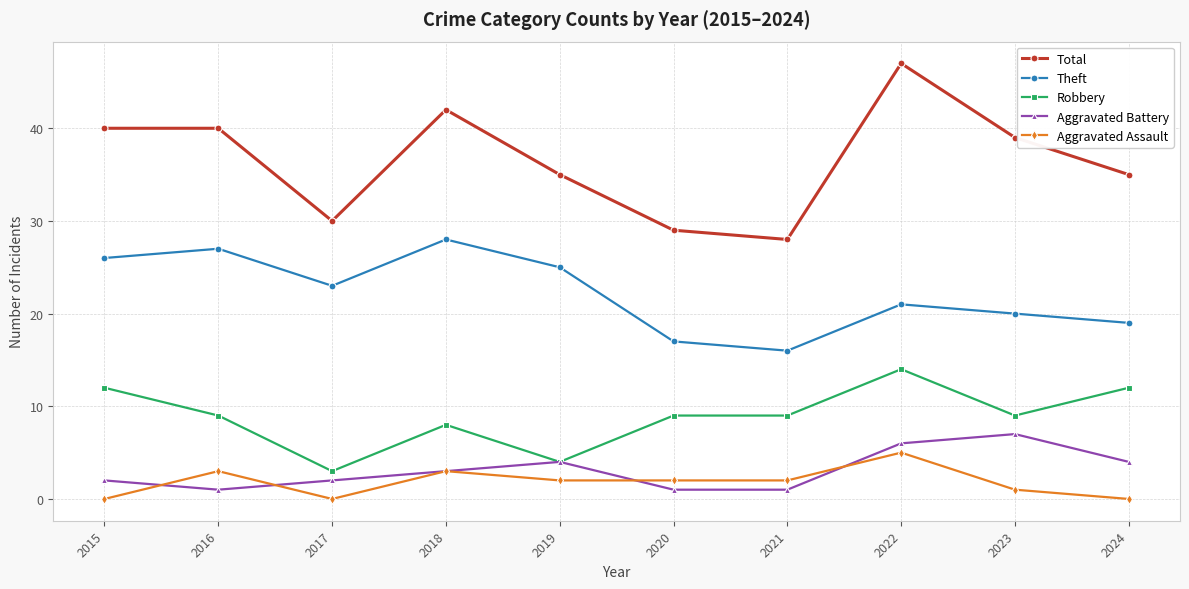

Which series has the largest range (max minus min)?

Total